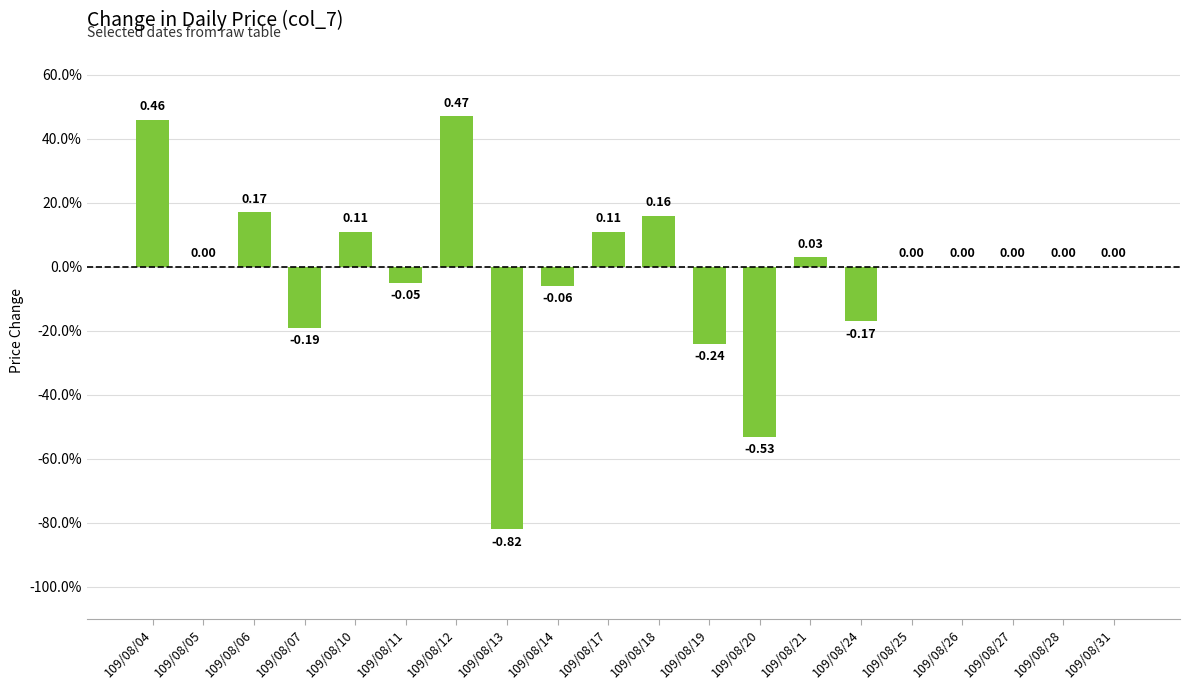

True or false: the data shows -0.9 at 109/08/27.

False